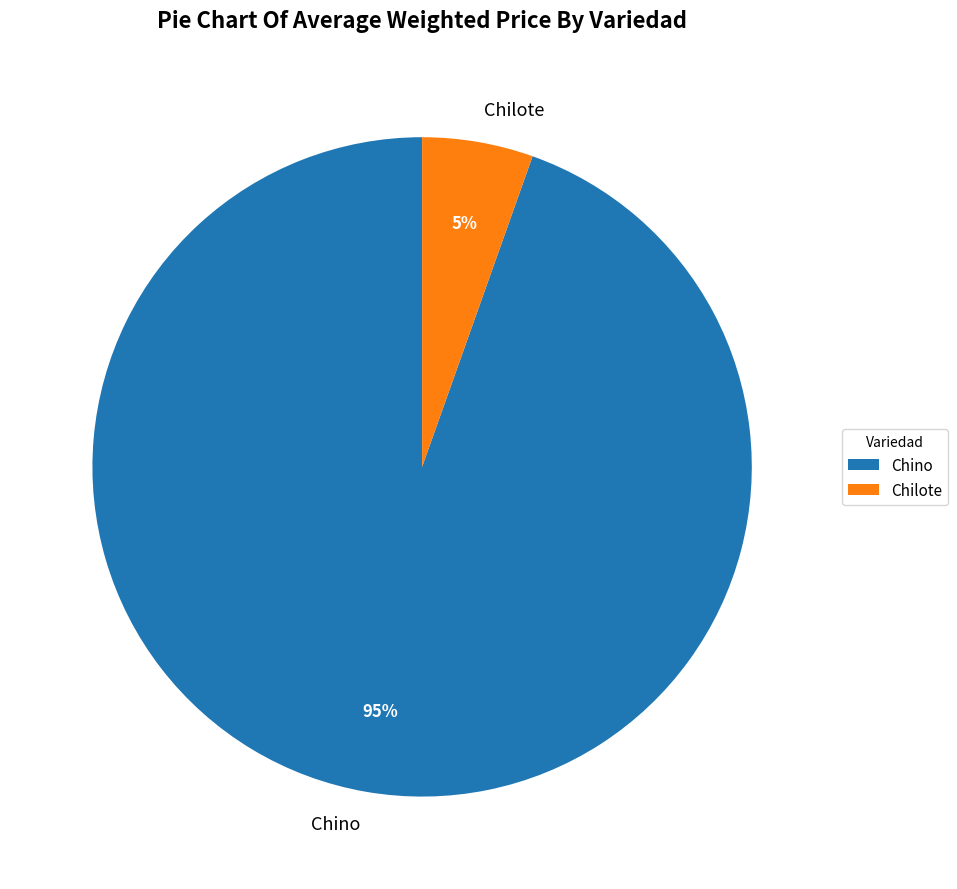

Which slice is the largest?

Chino